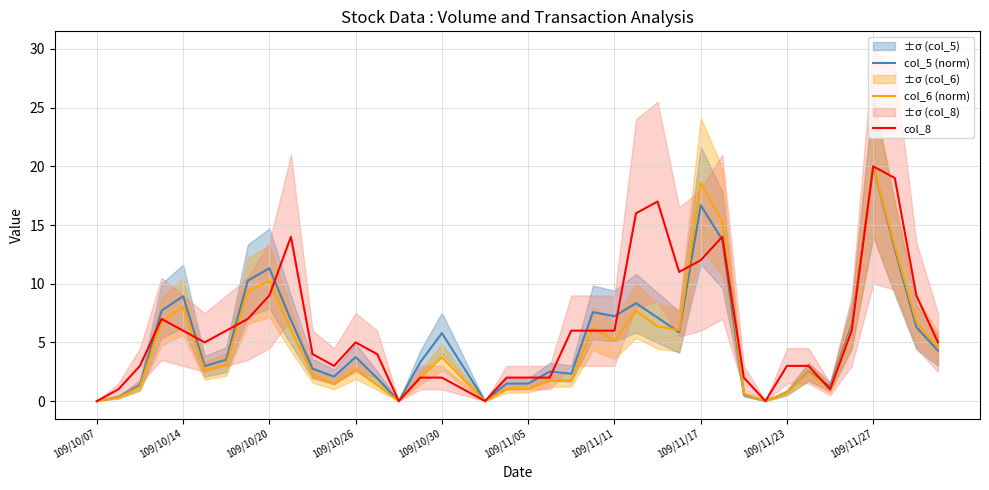

What is the difference between the maximum and minimum values in the col_8 series?

20.0